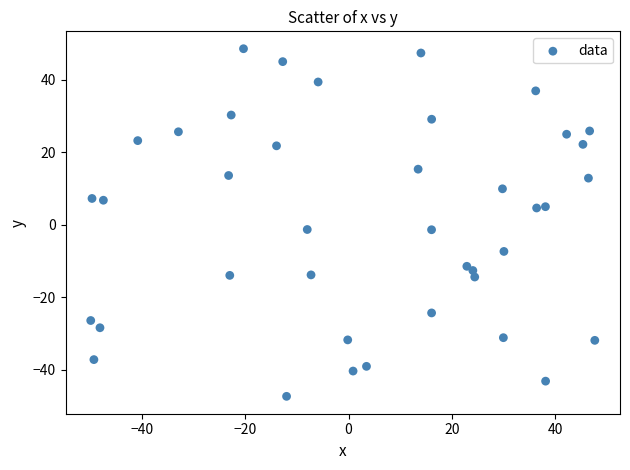

What is the range of Y values (max minus min)?

95.9